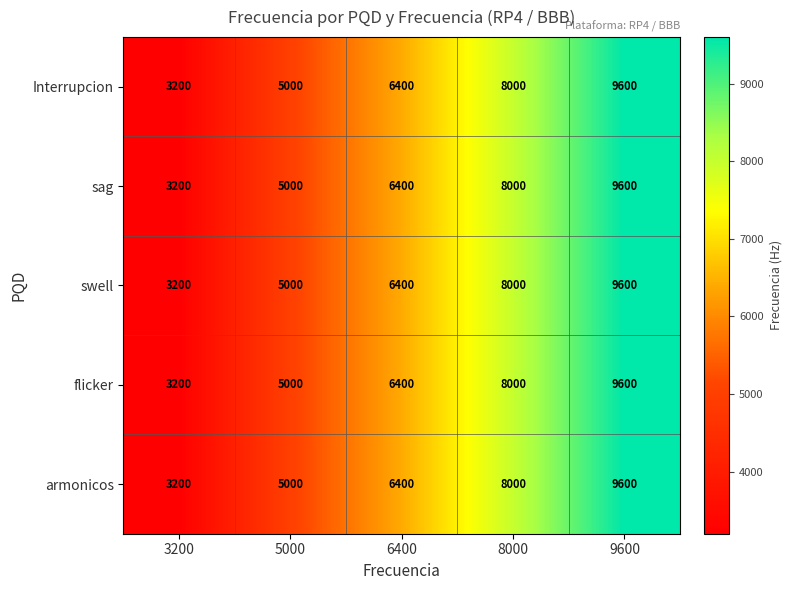

Is it true that sag equals 3200 at 3200?

True